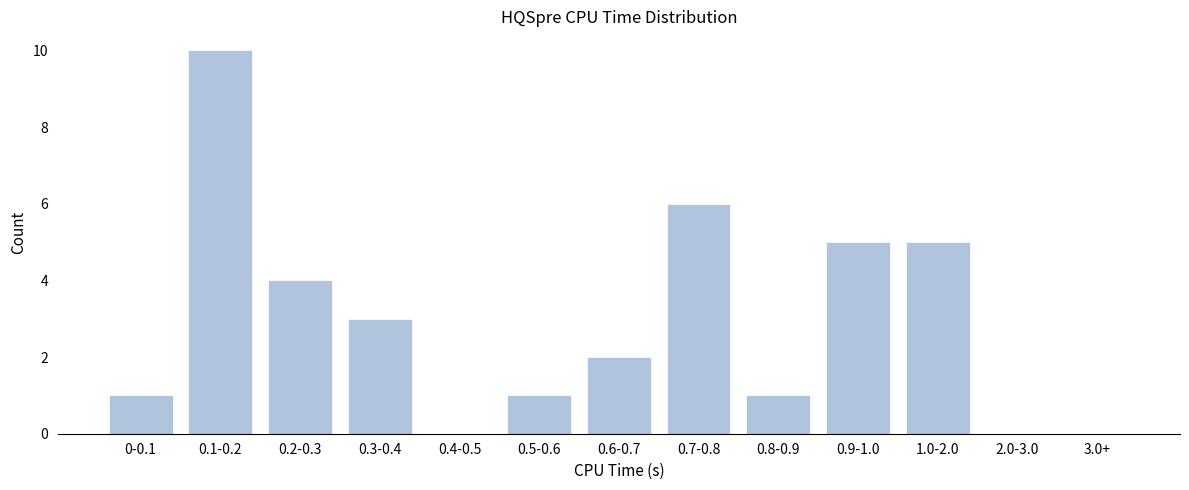

Reading left to right, extract all data points from this chart.

0-0.1=1	0.1-0.2=10	0.2-0.3=4	0.3-0.4=3	0.4-0.5=0	0.5-0.6=1	0.6-0.7=2	0.7-0.8=6	0.8-0.9=1	0.9-1.0=5	1.0-2.0=5	2.0-3.0=0	3.0+=0